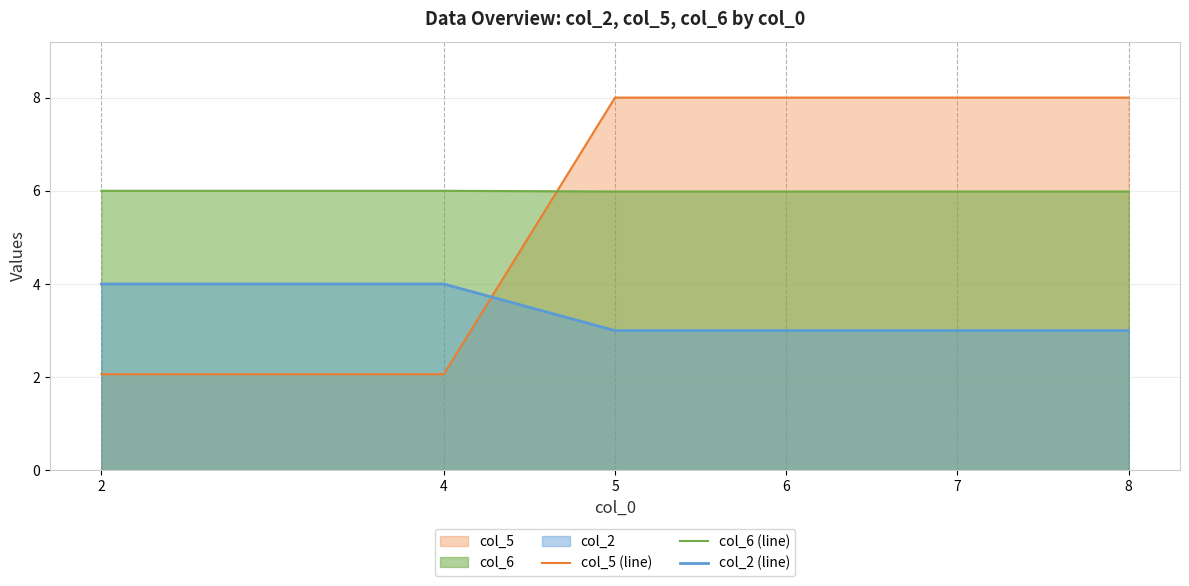

True or false: col_6 (line) and col_2 (line) cross at least once.

False